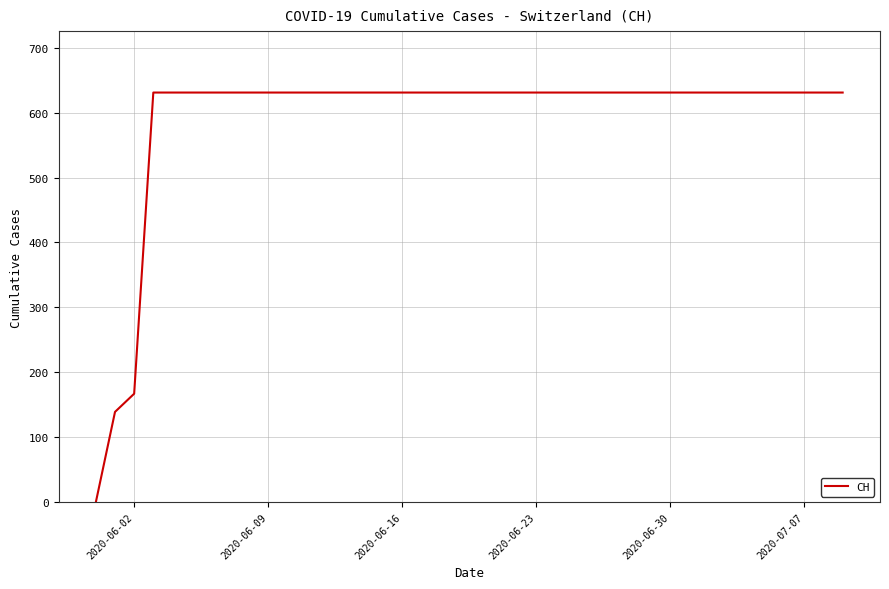

What is the difference between the maximum and minimum values?

631